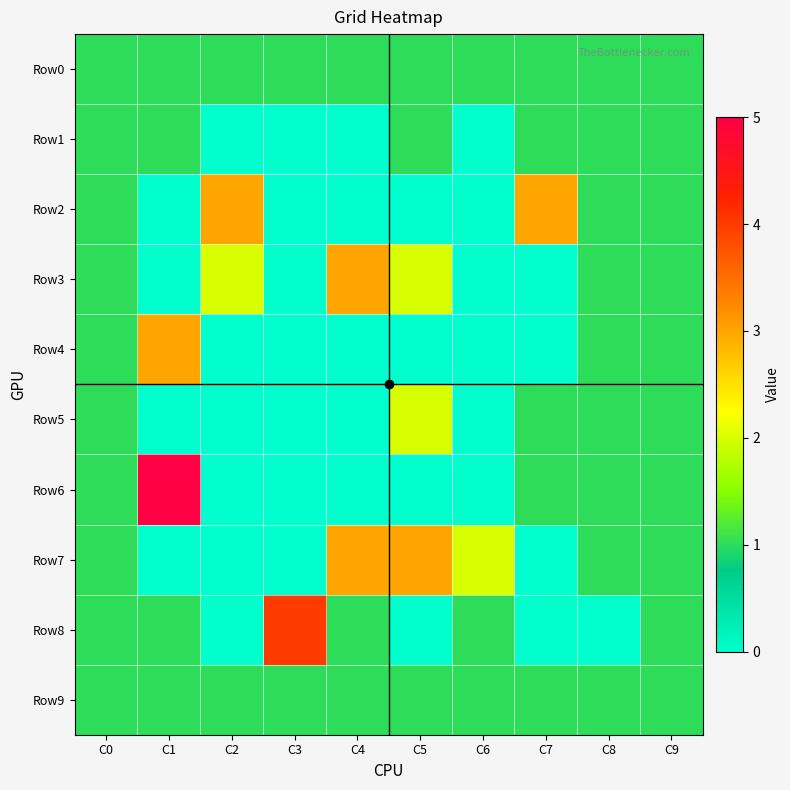

Reading left to right, what are all the values shown in this chart?

Row0: C0=1	C1=1	C2=1	C3=1	C4=1	C5=1	C6=1	C7=1	C8=1	C9=1
Row1: C0=1	C1=1	C2=0	C3=0	C4=0	C5=1	C6=0	C7=1	C8=1	C9=1
Row2: C0=1	C1=0	C2=3	C3=0	C4=0	C5=0	C6=0	C7=3	C8=1	C9=1
Row3: C0=1	C1=0	C2=2	C3=0	C4=3	C5=2	C6=0	C7=0	C8=1	C9=1
Row4: C0=1	C1=3	C2=0	C3=0	C4=0	C5=0	C6=0	C7=0	C8=1	C9=1
Row5: C0=1	C1=0	C2=0	C3=0	C4=0	C5=2	C6=0	C7=1	C8=1	C9=1
Row6: C0=1	C1=5	C2=0	C3=0	C4=0	C5=0	C6=0	C7=1	C8=1	C9=1
Row7: C0=1	C1=0	C2=0	C3=0	C4=3	C5=3	C6=2	C7=0	C8=1	C9=1
Row8: C0=1	C1=1	C2=0	C3=4	C4=1	C5=0	C6=1	C7=0	C8=0	C9=1
Row9: C0=1	C1=1	C2=1	C3=1	C4=1	C5=1	C6=1	C7=1	C8=1	C9=1